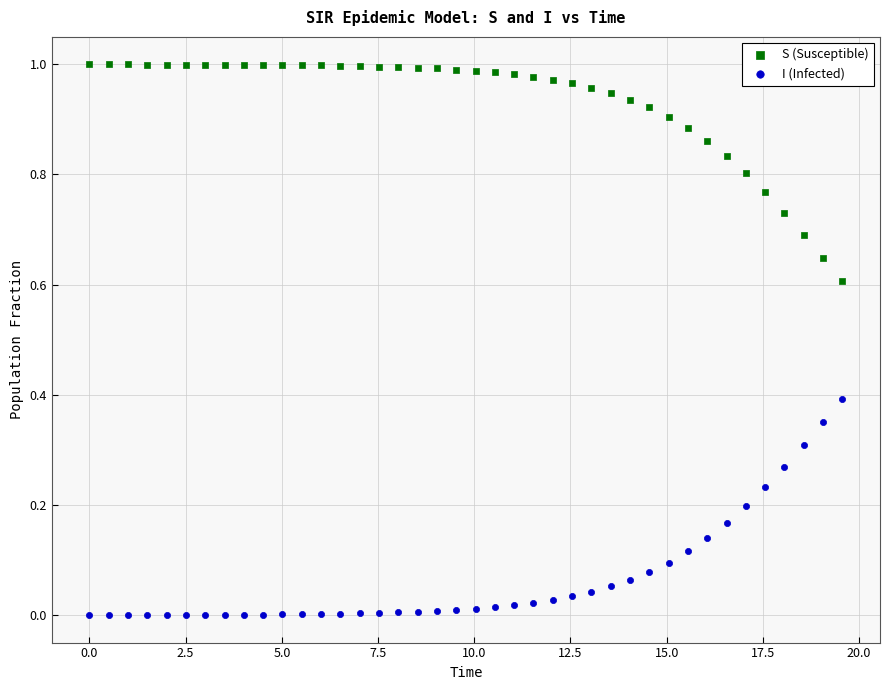

Which series contains the lowest Y value?

I (Infected)